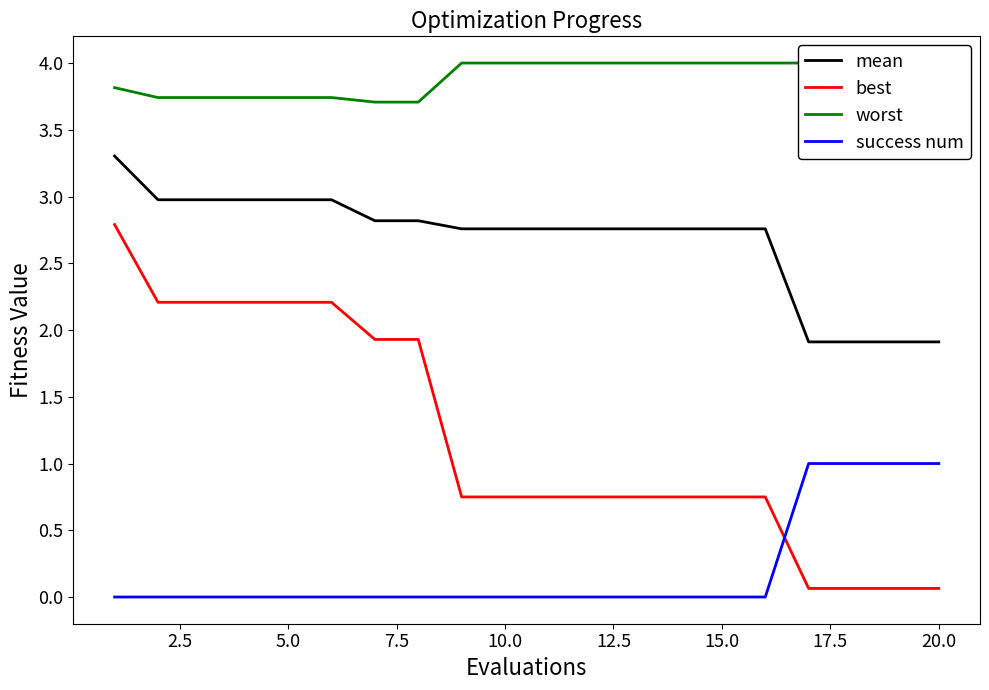

The value of success num at 15.0 is 0.5. True or false?

False